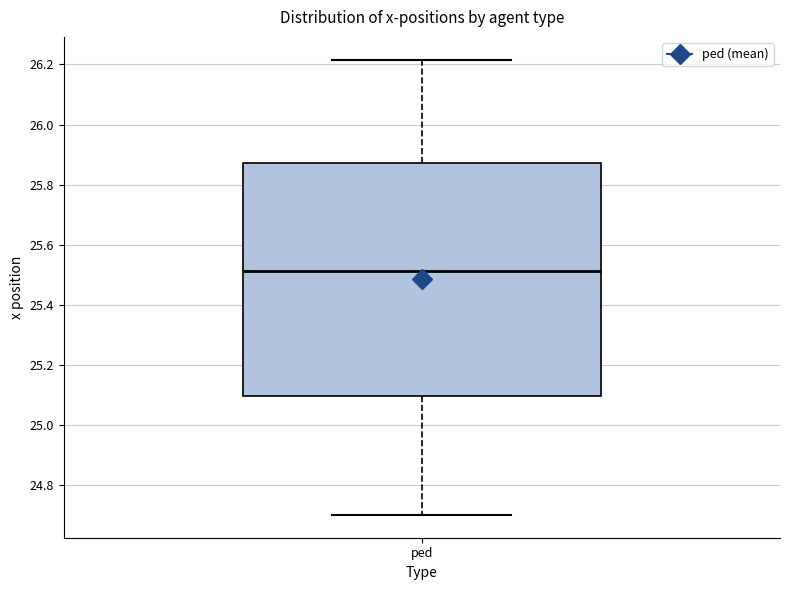

Transcribe this box plot: give where the median line is, the range the box spans, and where the two whiskers end, as read against the y-axis. The values are not printed on the chart, so give them approximately, as read against the axis.

median 25.52, box 25.10 to 25.88, whiskers 24.70 to 26.22